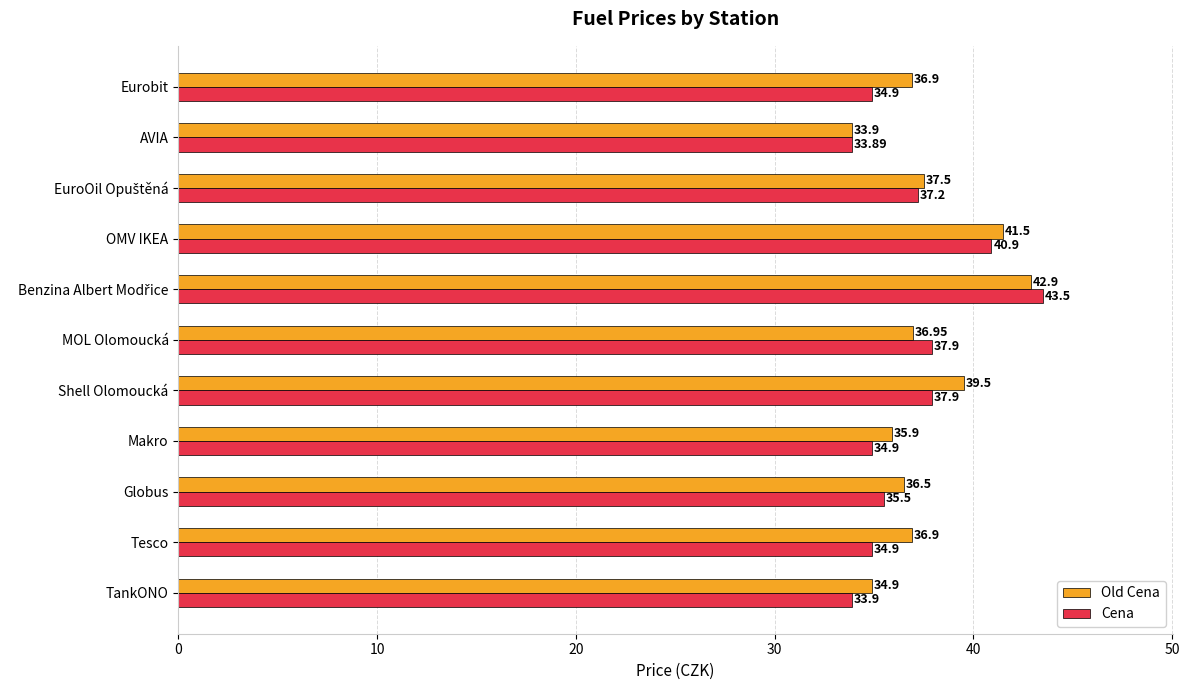

Which category has the lowest value in the Old Cena series?

AVIA